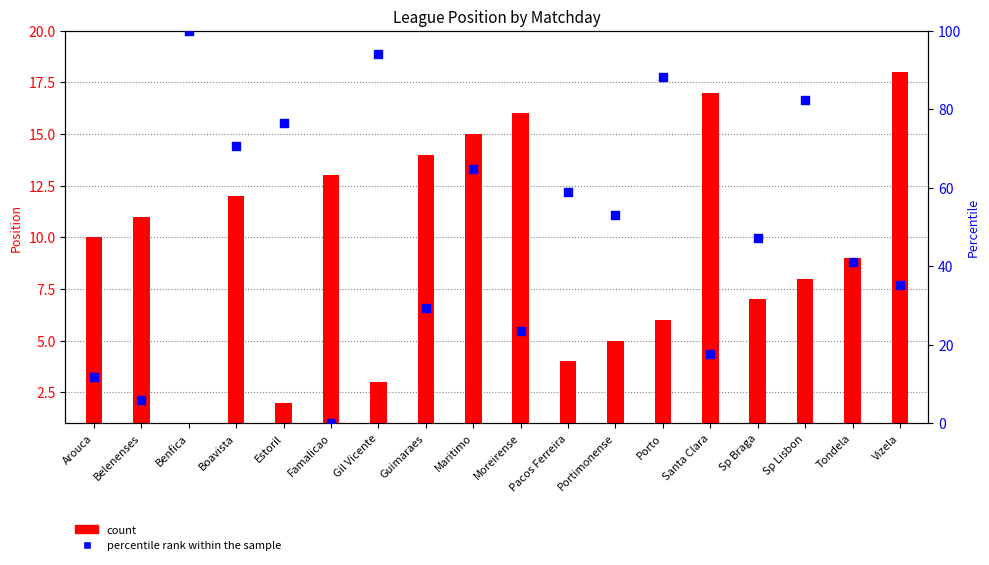

At how many categories does at least one series exceed 19?

14